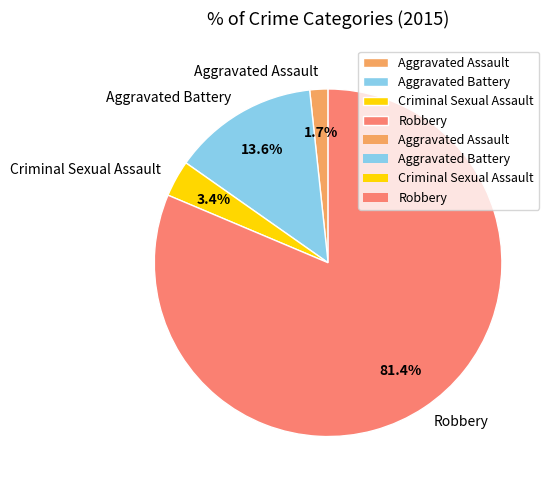

Rank the categories by value from lowest to highest.

Aggravated Assault, Criminal Sexual Assault, Aggravated Battery, Robbery